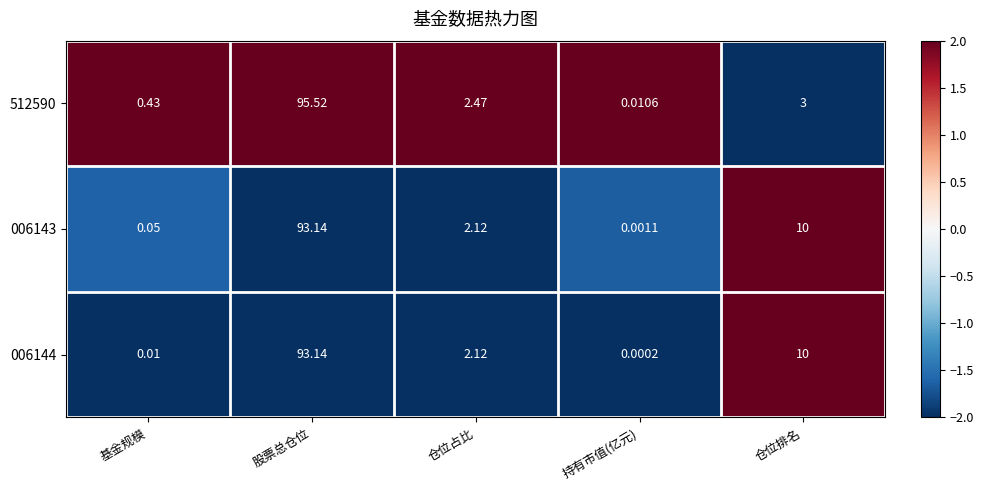

Is the value of 006144 at 基金规模 greater than the value of 512590 at 股票总仓位?

No